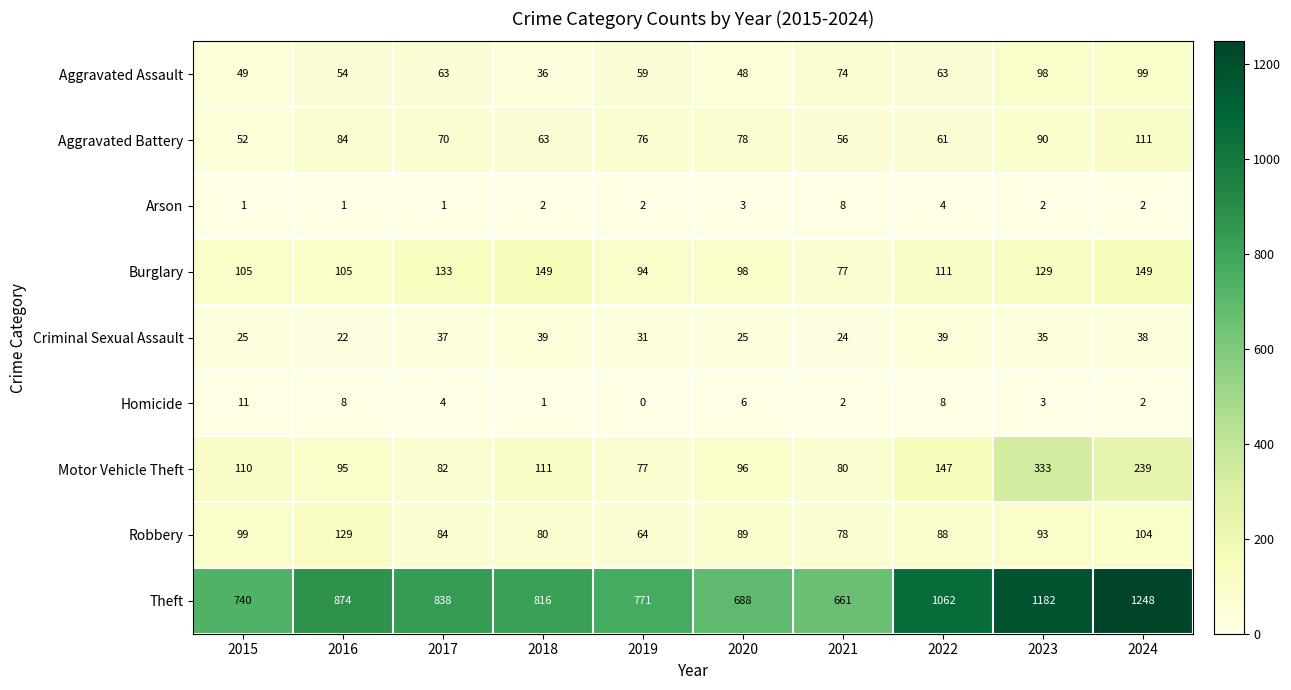

Is it true that Robbery equals 44 at 2020?

False